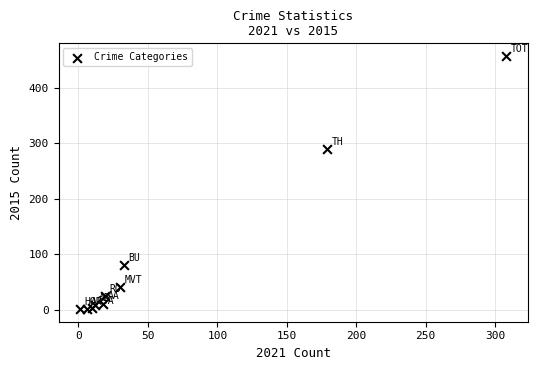

What Y value in the scatter plot is closest to 229?

290